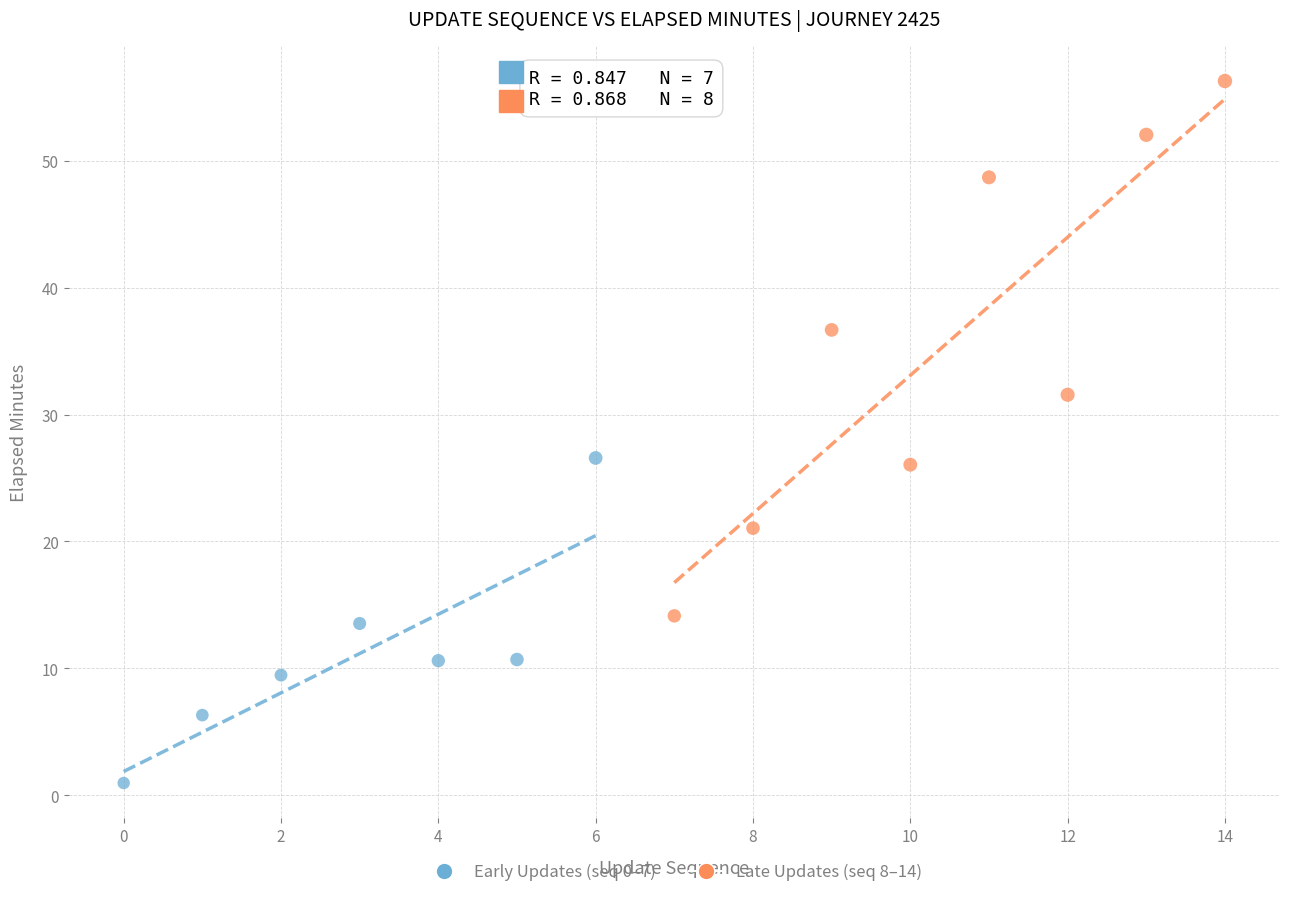

Which series has the widest spread of Y values?

Late Updates (seq 8–14)